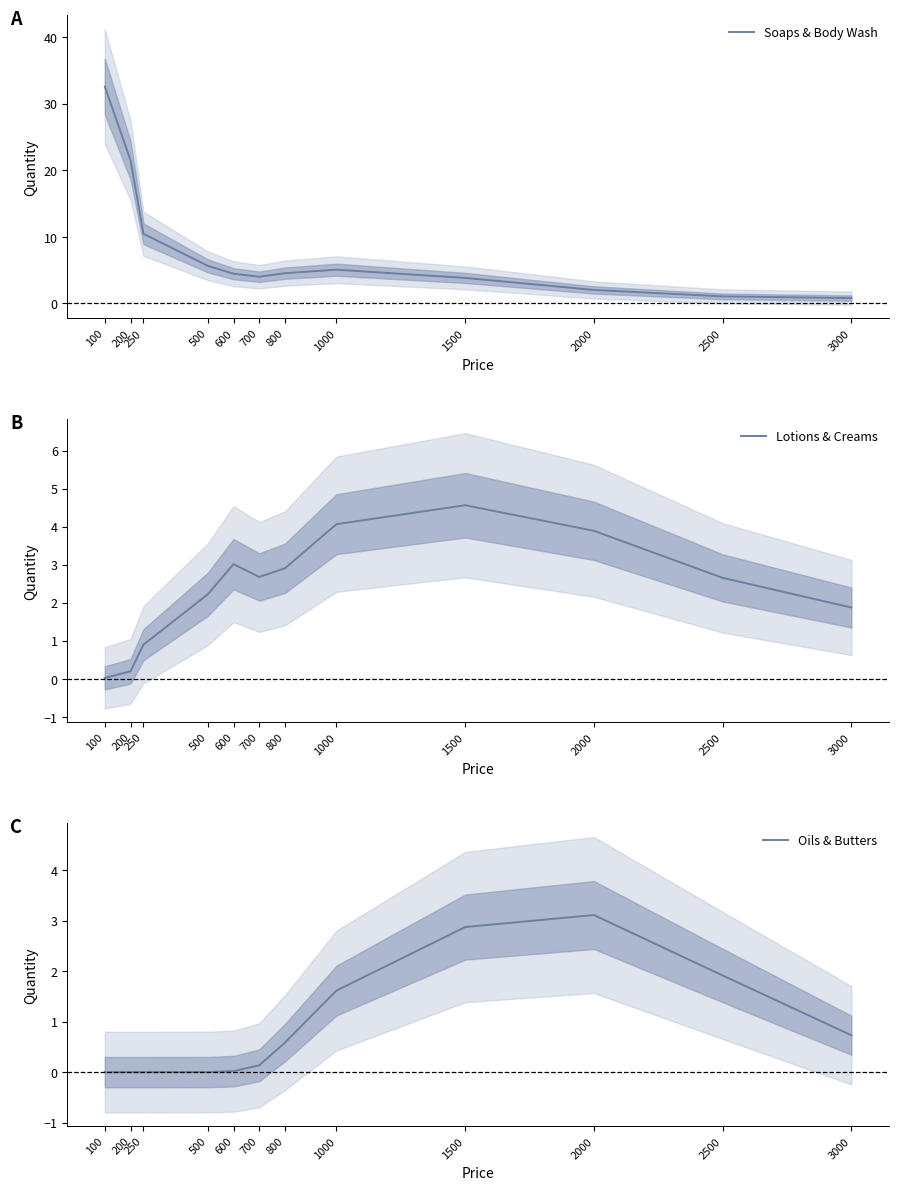

True or false: Lotions & Creams and Oils & Butters cross at least once.

False